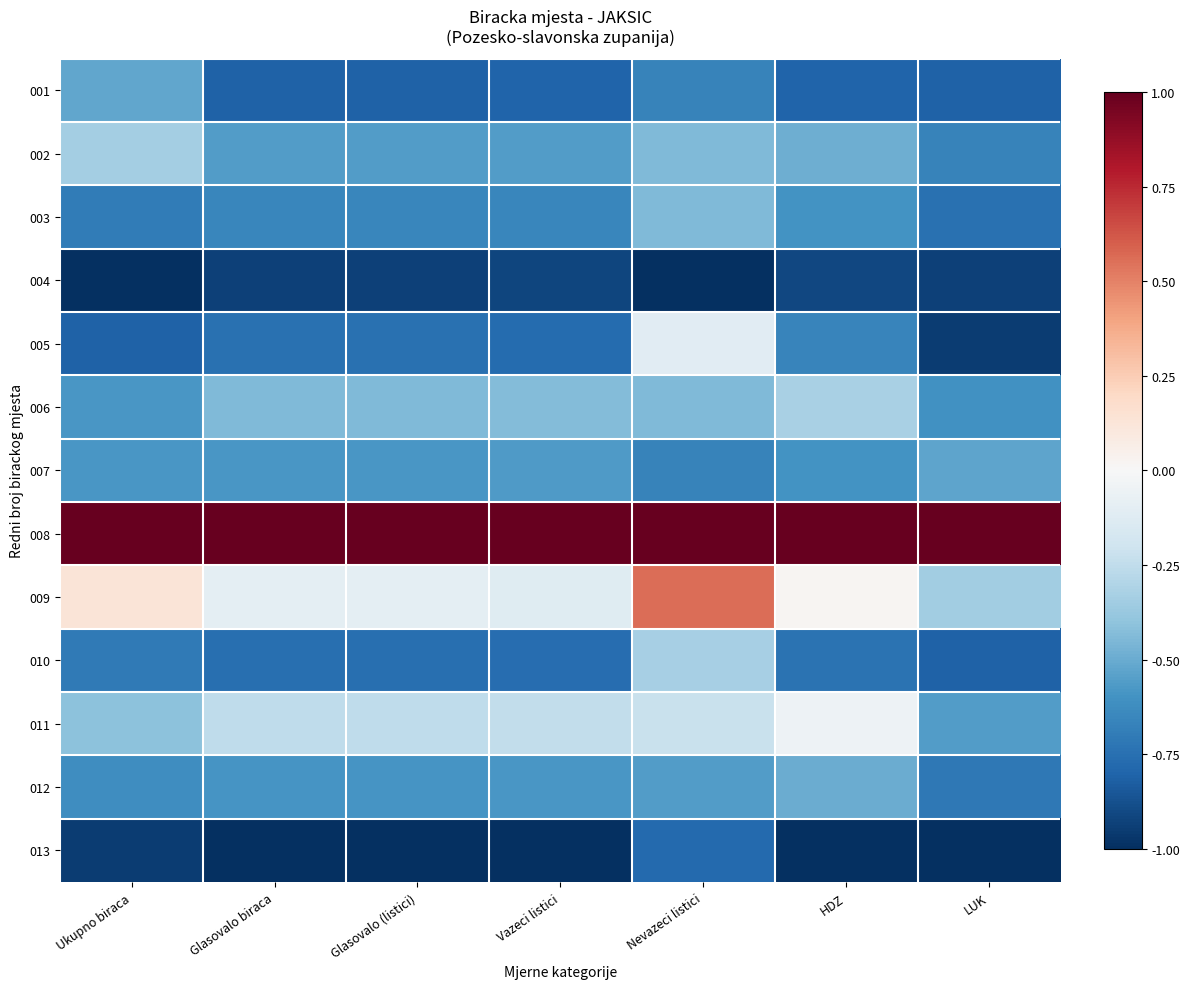

Which has a higher value, Vazeci listici or HDZ?

HDZ